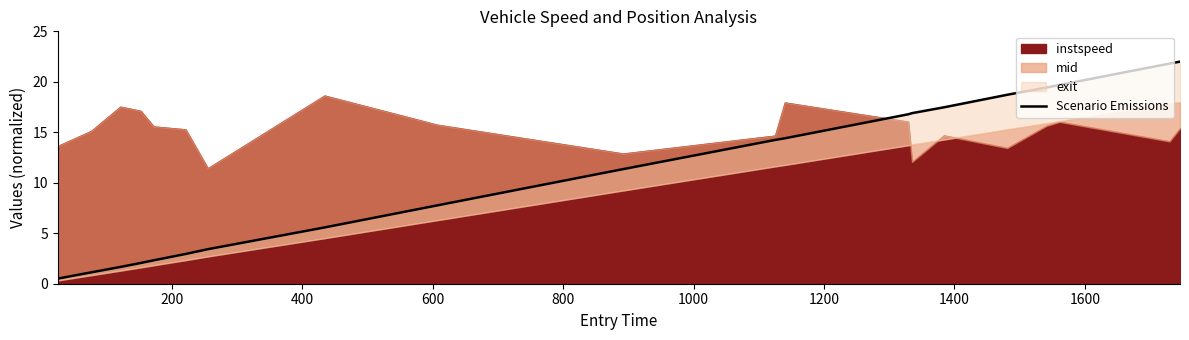

What is the maximum value shown in the chart?

22.0